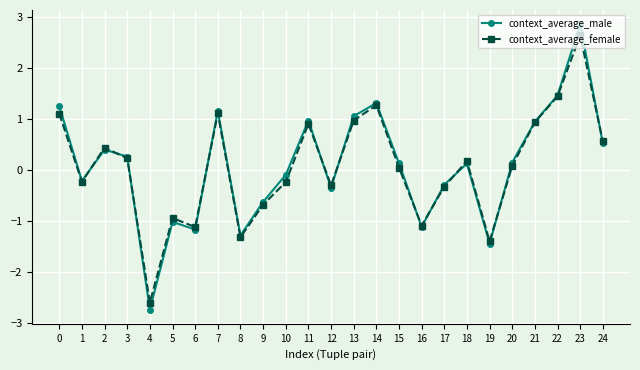

What is the value of the context_average_female point at the 24th from the left?

2.6